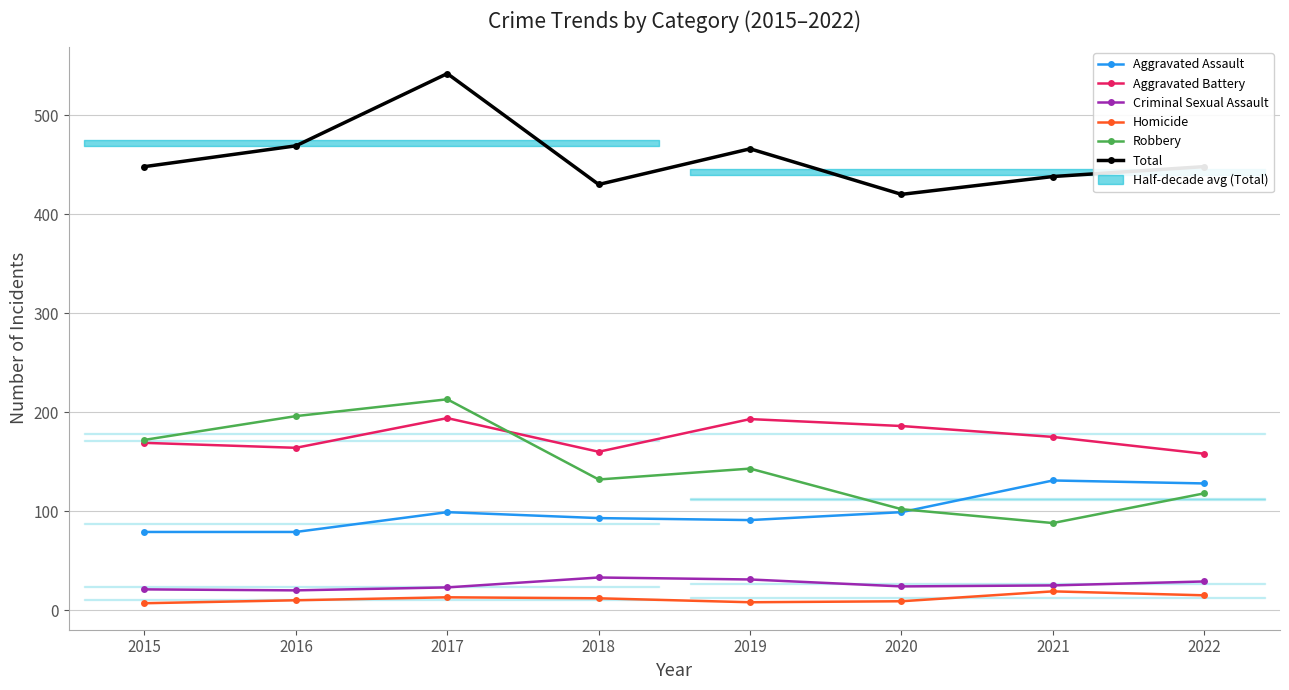

At which label does Criminal Sexual Assault reach its peak?

2018